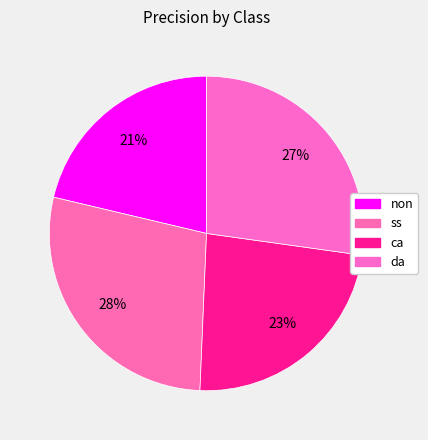

Rank the categories by value from lowest to highest.

non, ca, da, ss